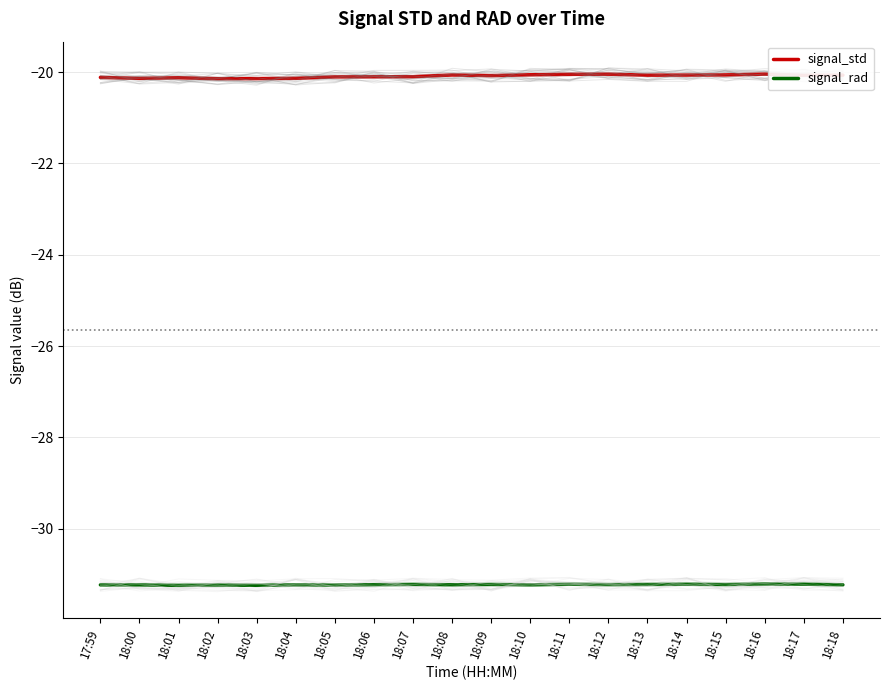

Is it true that signal_rad equals -31.2 at 18:07?

True